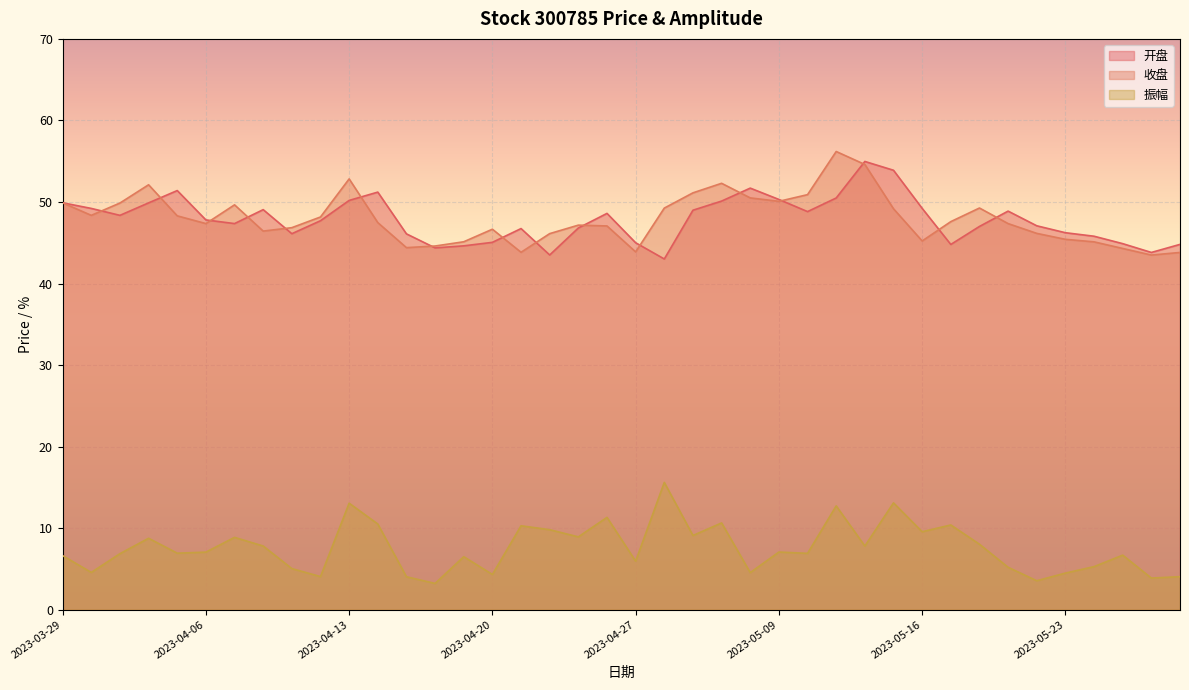

What is the total value across all series at 2023-05-18?

104.3